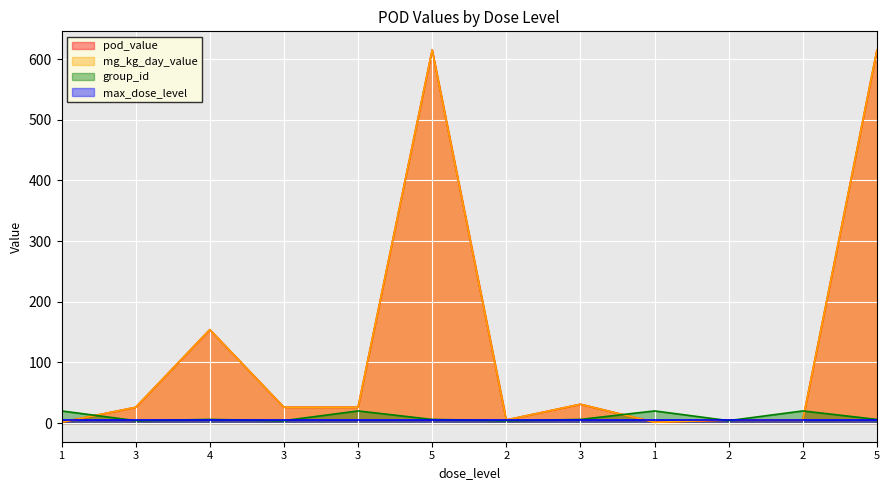

What value does the group_id series have at 3?

20.0